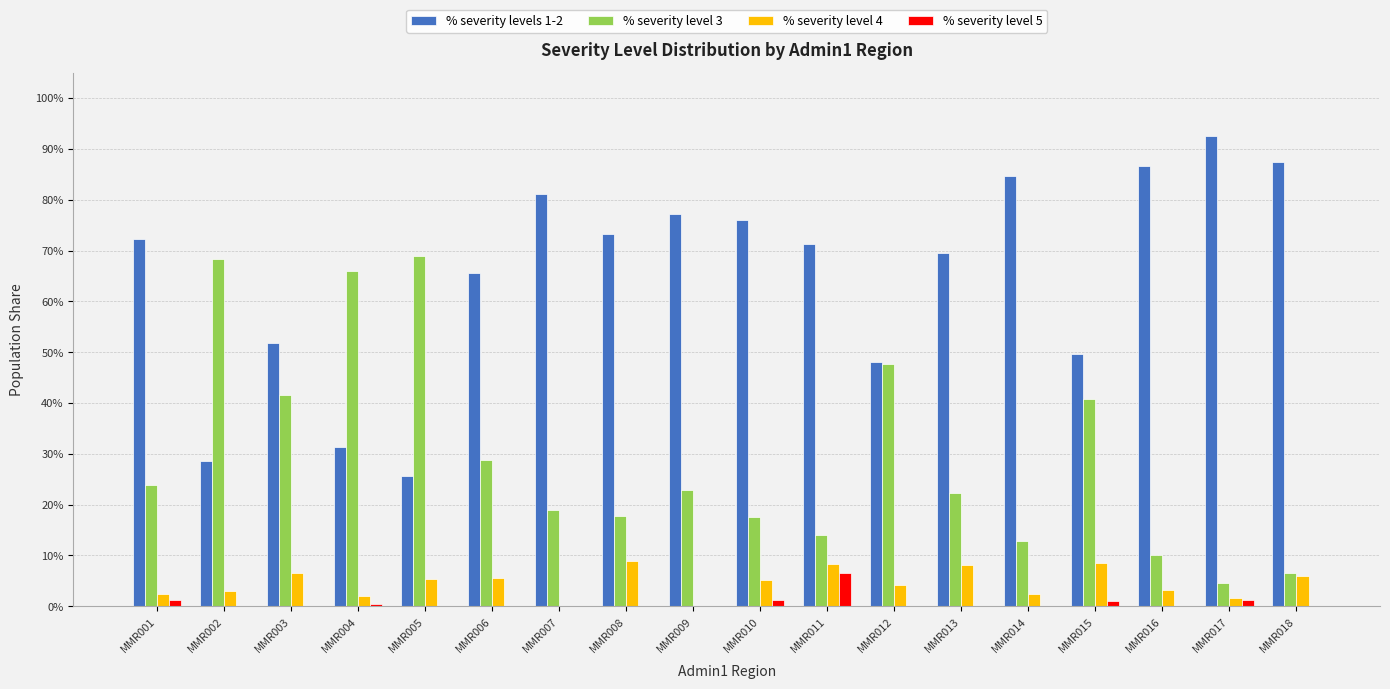

What is the total value across all series at MMR001?

1.0